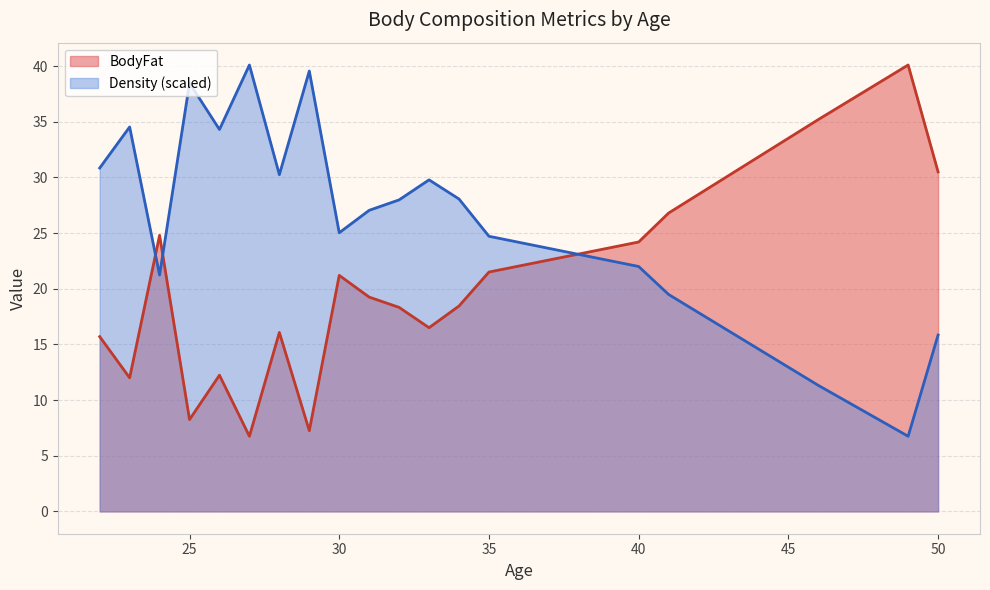

What is the highest value of the BodyFat series?

40.1